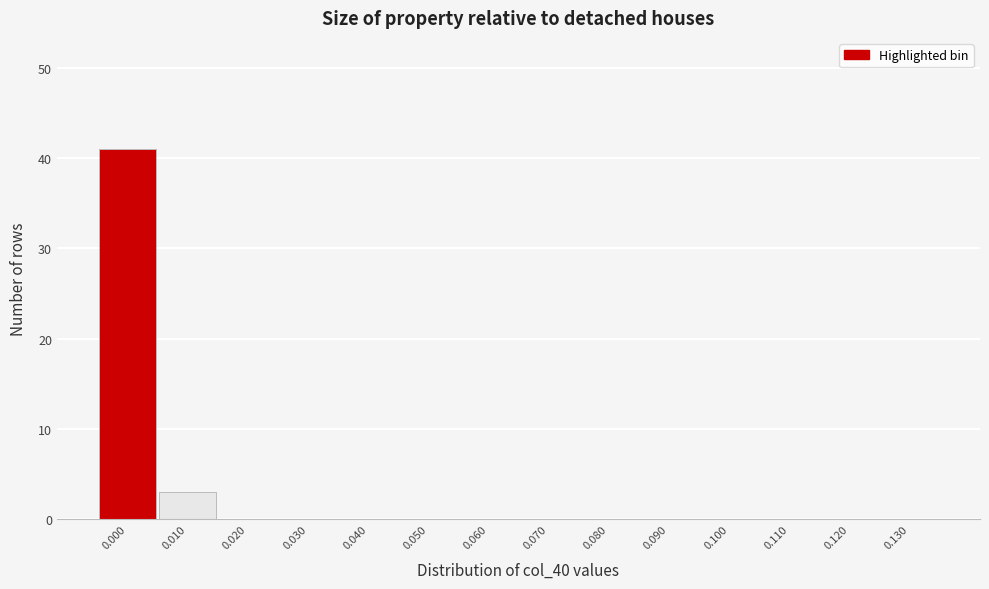

Reading left to right, extract all data points from this chart.

0.000=41	0.010=3	0.020=0	0.030=0	0.040=0	0.050=0	0.060=0	0.070=0	0.080=0	0.090=0	0.100=0	0.110=0	0.120=0	0.130=0